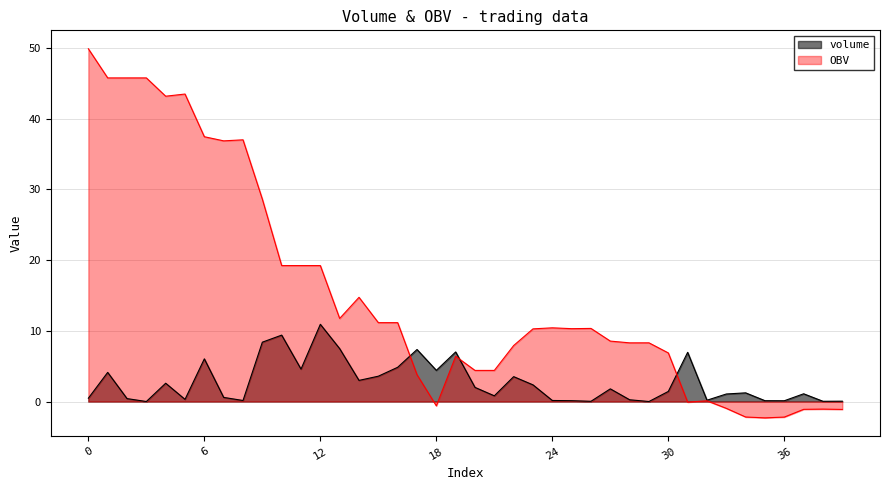

How many data points in volume are above 1?

23